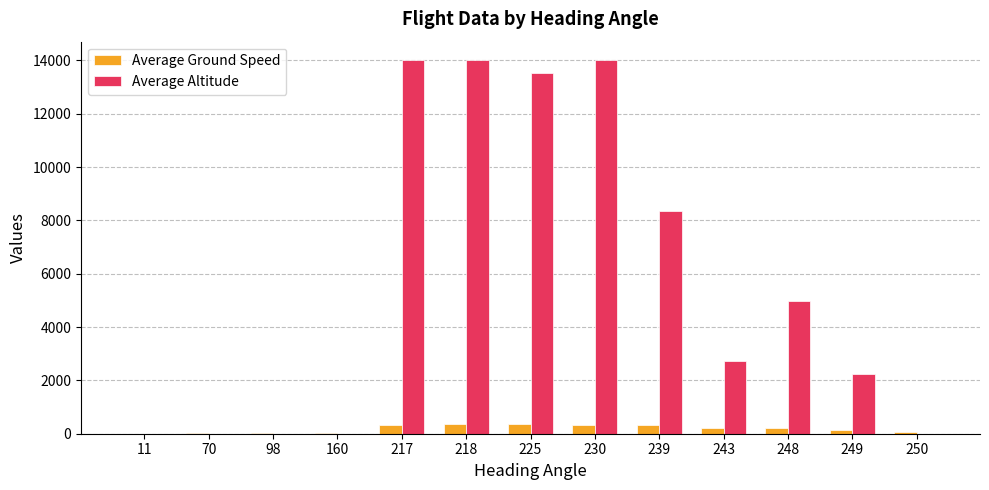

Which series changed the most between 160 and 230?

Average Altitude